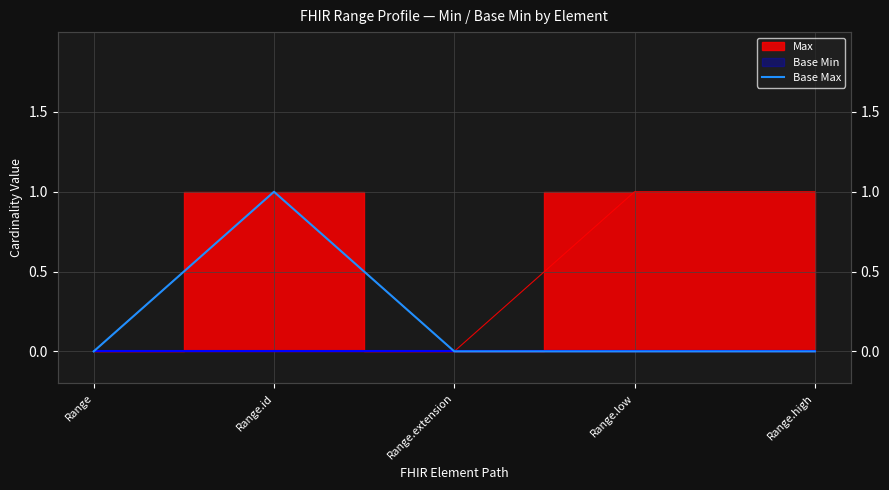

Reading right to left, transcribe all the data shown in this chart.

Range.high=0	Range.low=0	Range.extension=0	Range.id=1	Range=0